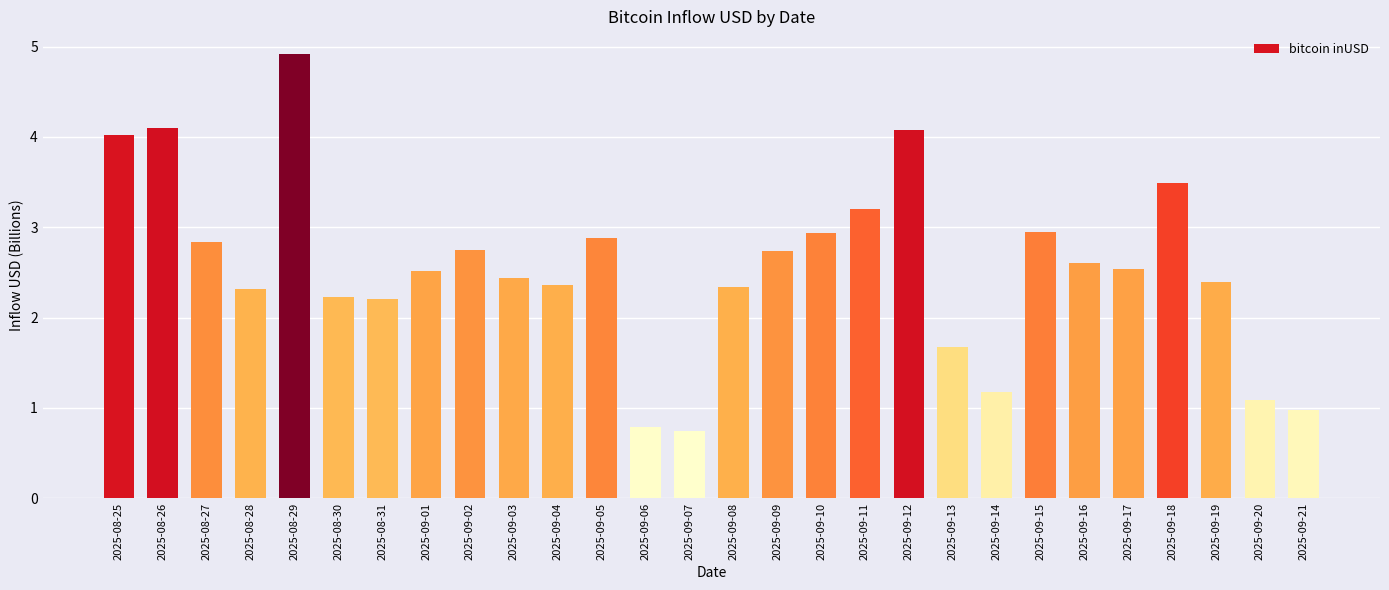

What is the minimum value shown in the chart?

0.7